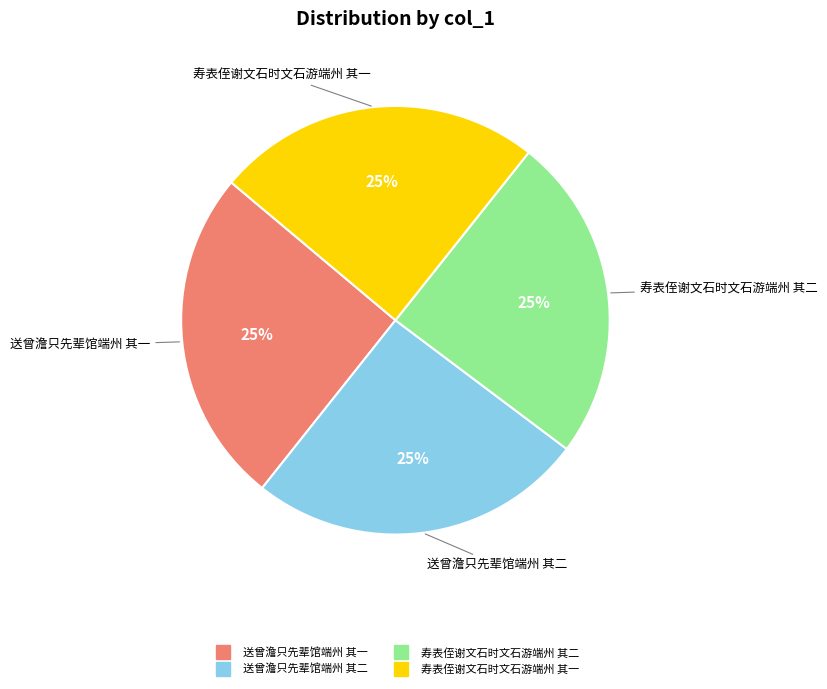

Is it true that 送曾澹只先辈馆端州 其一 is 25% of the pie?

True